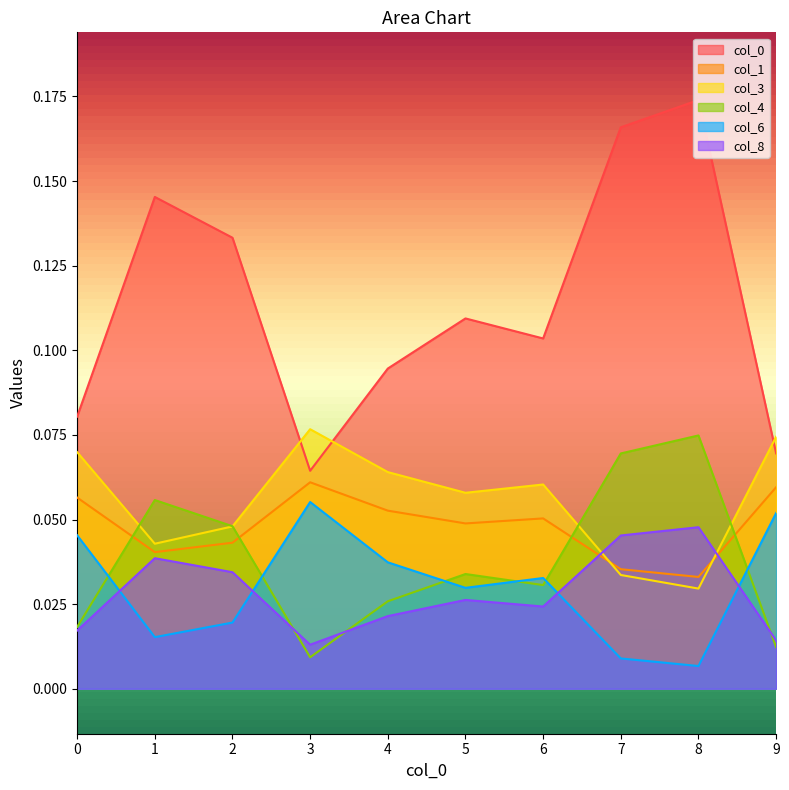

At which label is 6 closest to 0?

8